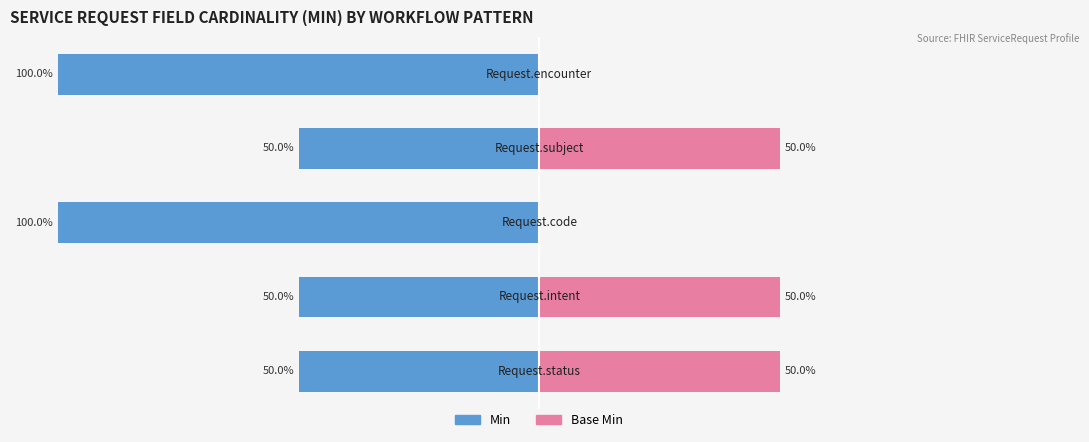

Count the Base Min values in the range 0 to 50.

5